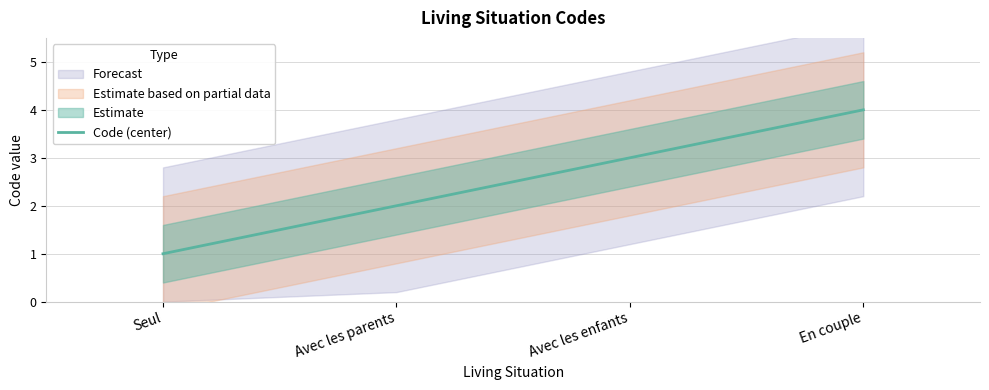

What is the value of the 4th point from the left?

4